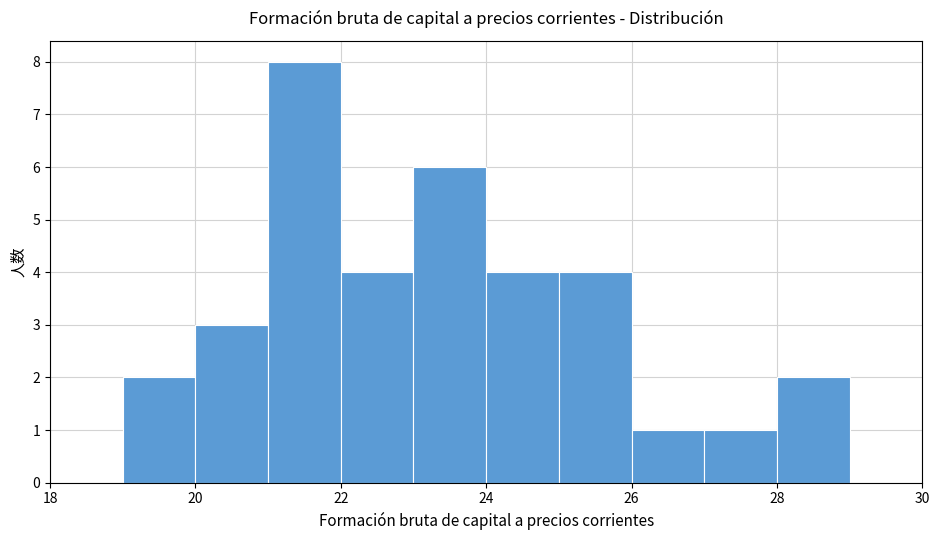

Reading left to right, list every bar in this chart as the range it spans on the x-axis followed by its height. The values are not printed on the chart, so give them approximately, as read against the axis.

18 to 19: 0
19 to 20: 2
20 to 21: 3
21 to 22: 8
22 to 23: 4
23 to 24: 6
24 to 25: 4
25 to 26: 4
26 to 27: 1
27 to 28: 1
28 to 29: 2